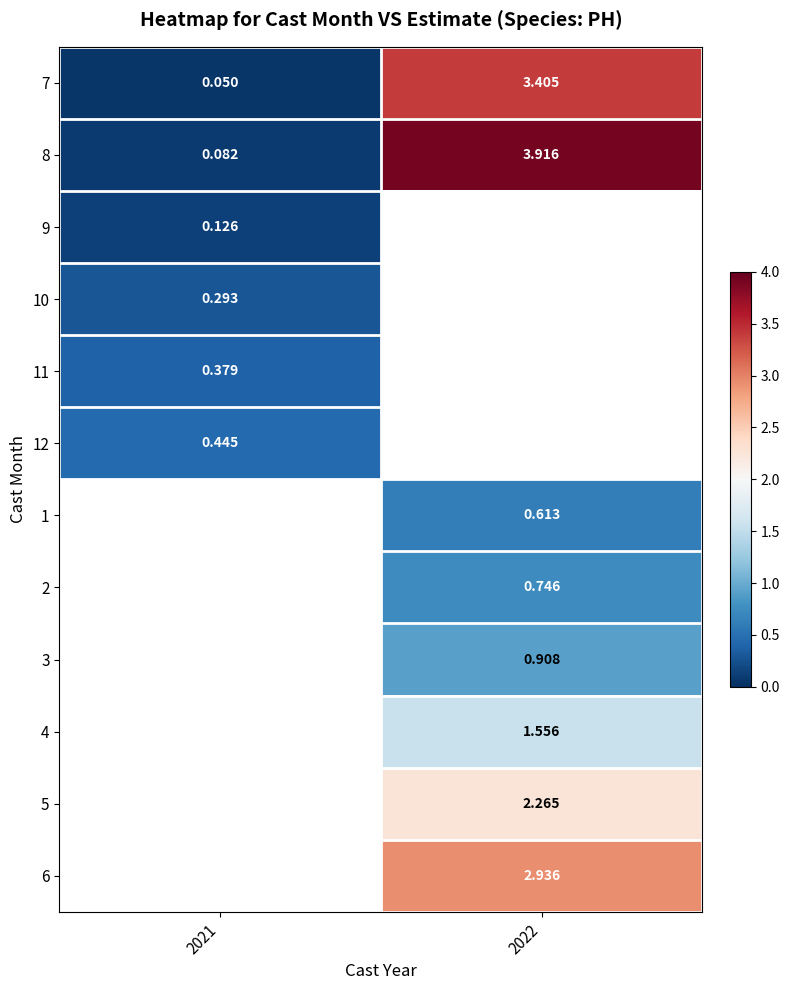

What is the average value of the 8 series?

2.0